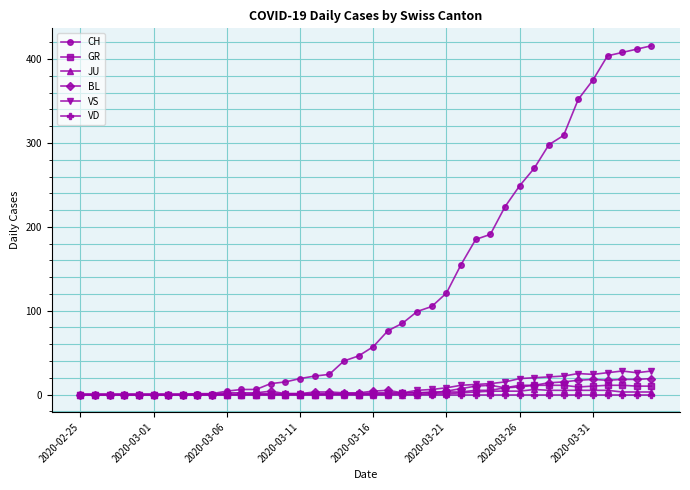

Which series has the largest range (max minus min)?

CH